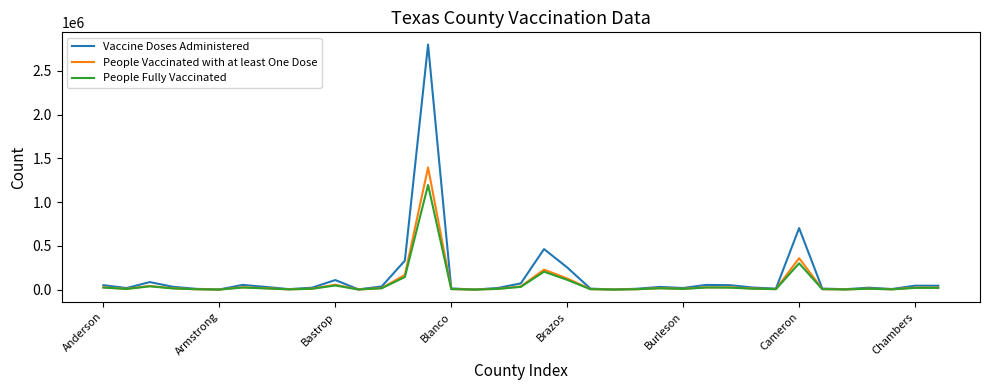

Which series has the largest range (max minus min)?

Vaccine Doses Administered